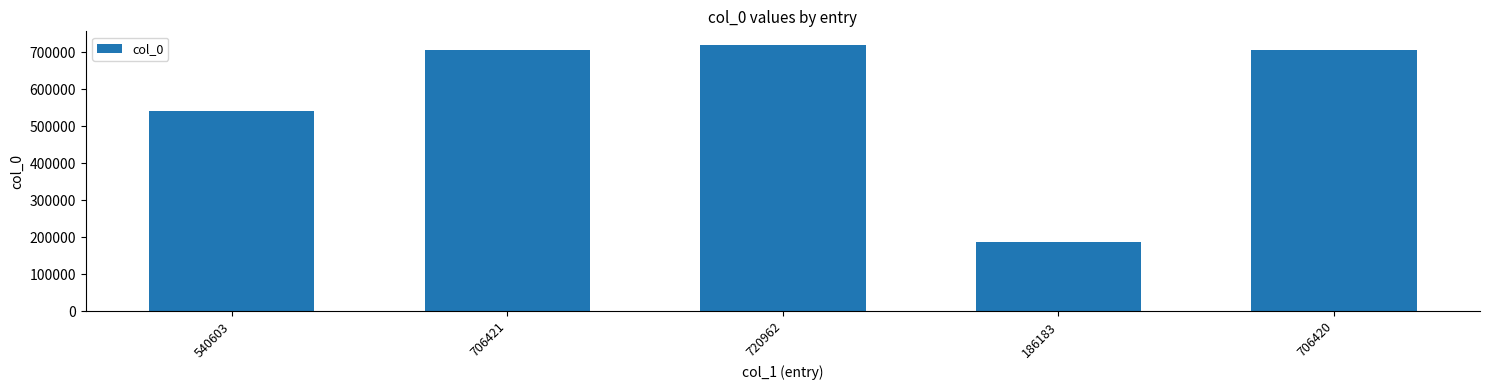

Is it true that the value at 540603 is 540603?

True